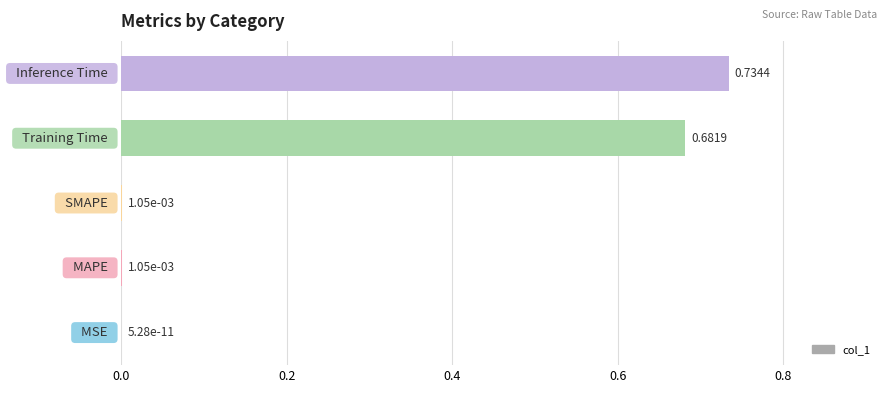

What is the sum of all values?

1.4